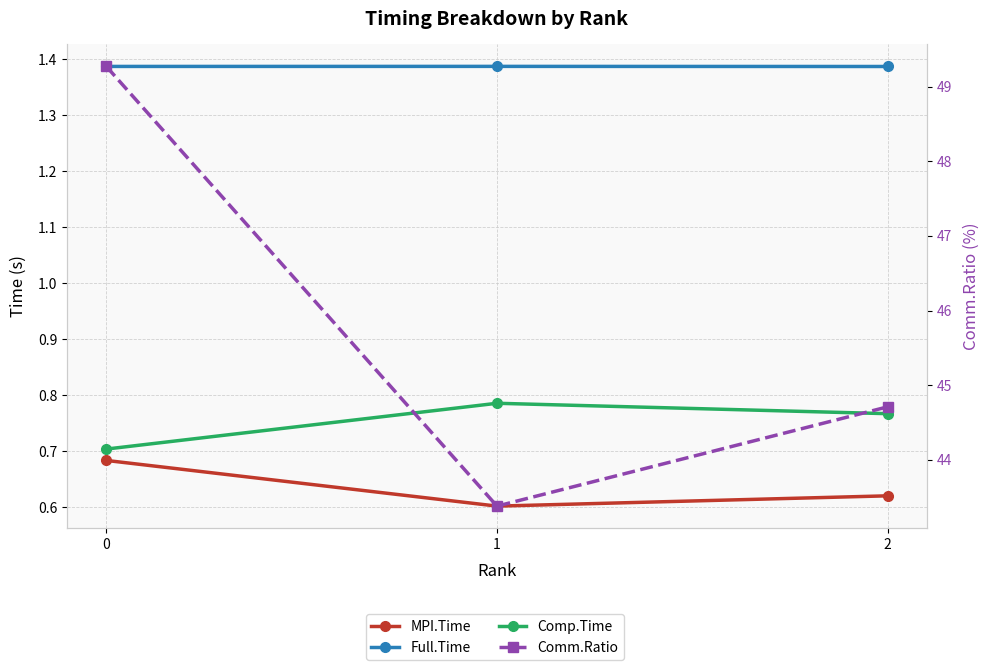

Rank the series by their maximum value, from lowest to highest.

MPI.Time, Comp.Time, Full.Time, Comm.Ratio